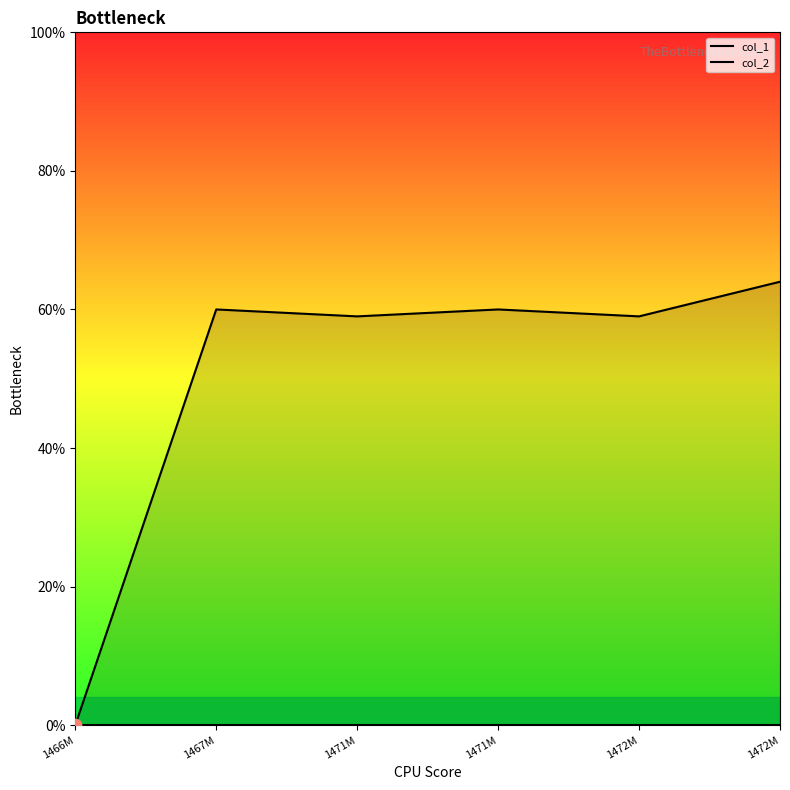

Which series contains the highest Y value?

col_1